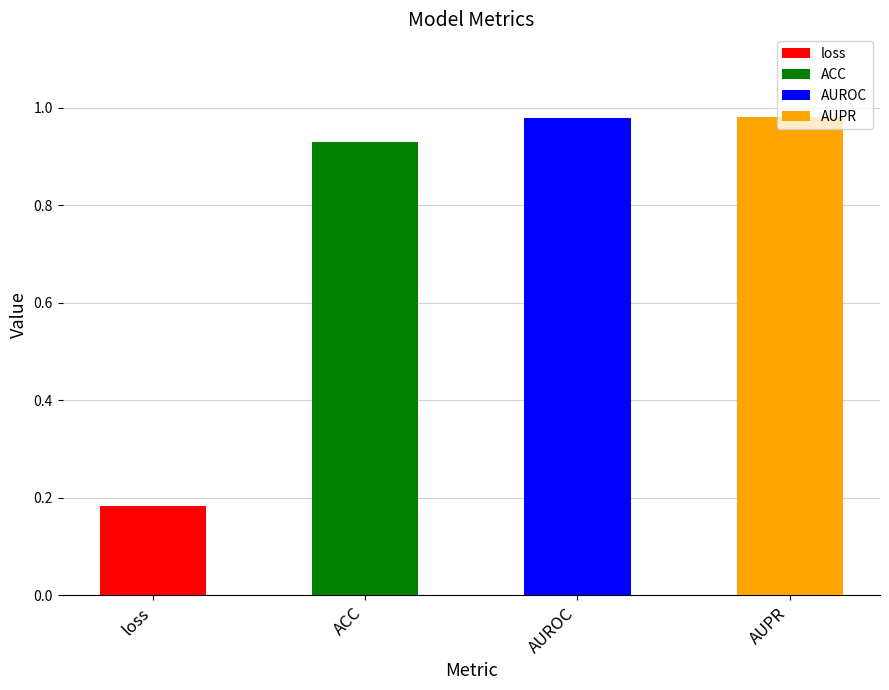

Is it true that the value at AUROC is 1.7?

False